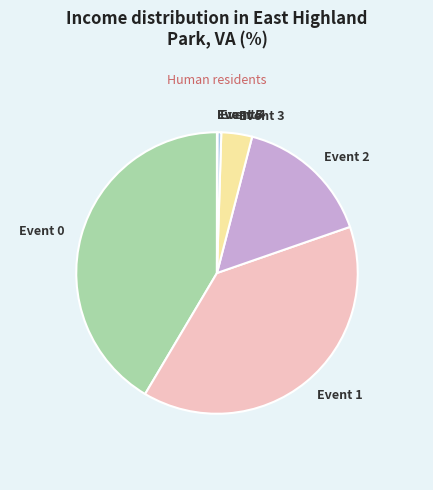

Does Event 2 account for over 50% of the chart?

No